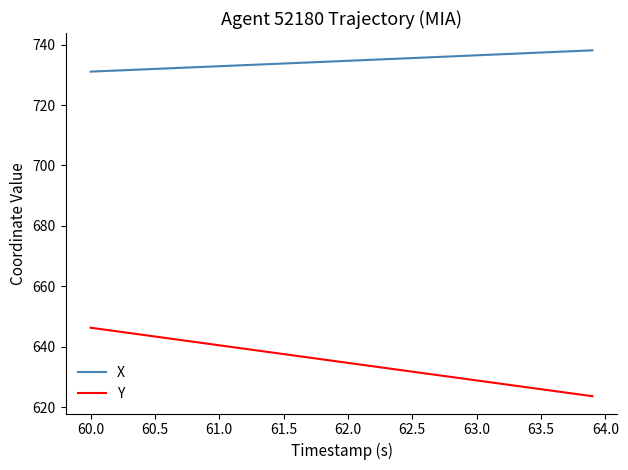

Does the chart have visible grid lines?

No